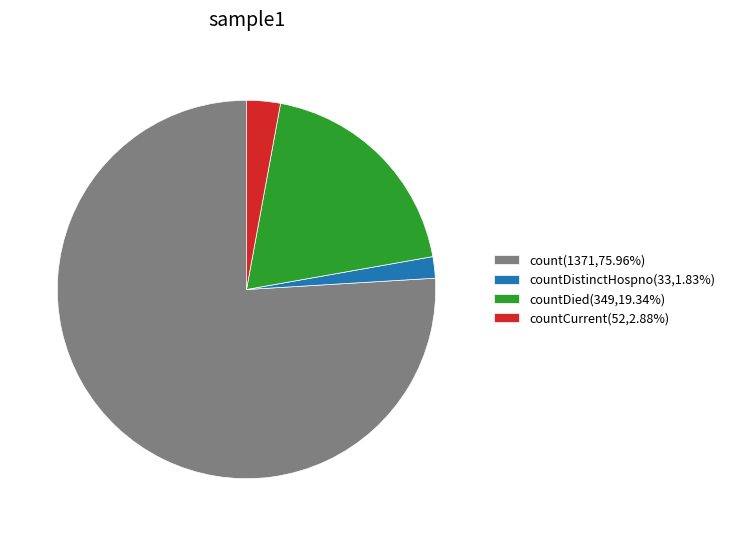

Is there any slice that represents more than half of the pie?

Yes